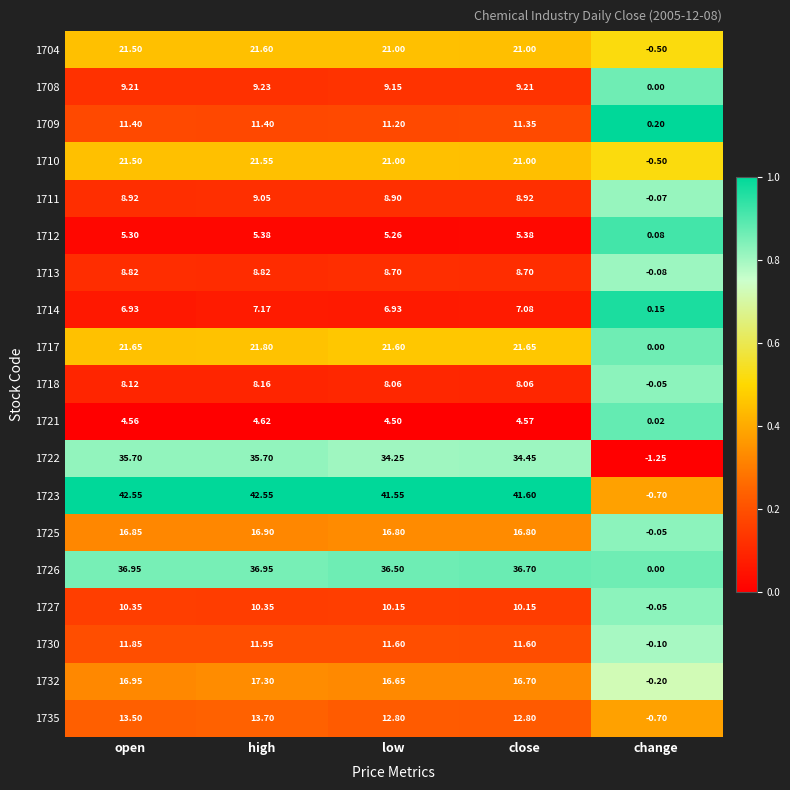

Where does the 1725 series first go above 16?

open